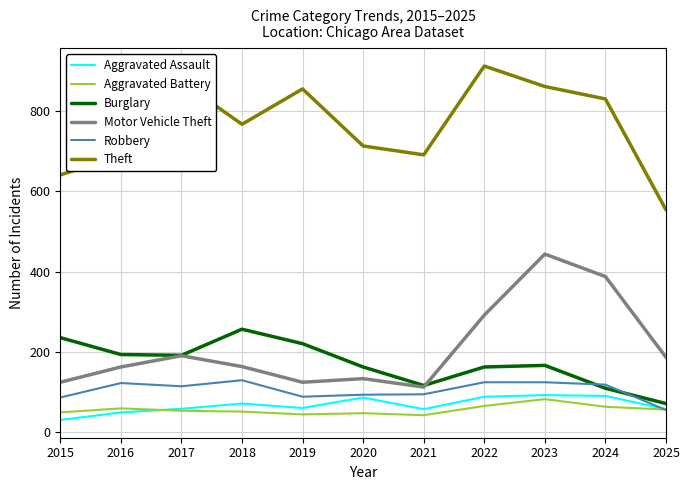

True or false: Aggravated Assault and Motor Vehicle Theft cross at least once.

False